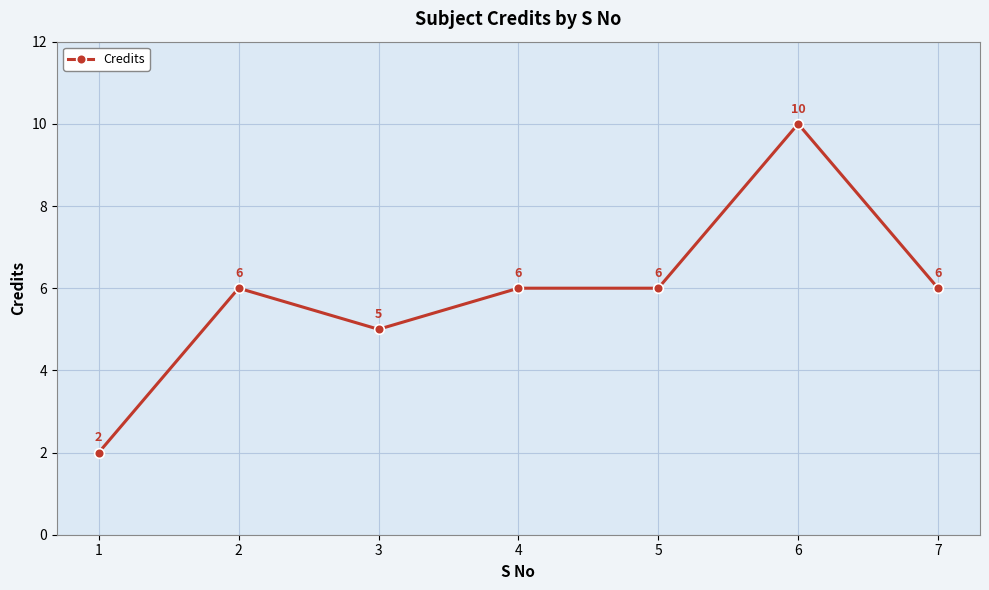

At which category does the chart reach its minimum across all series?

1